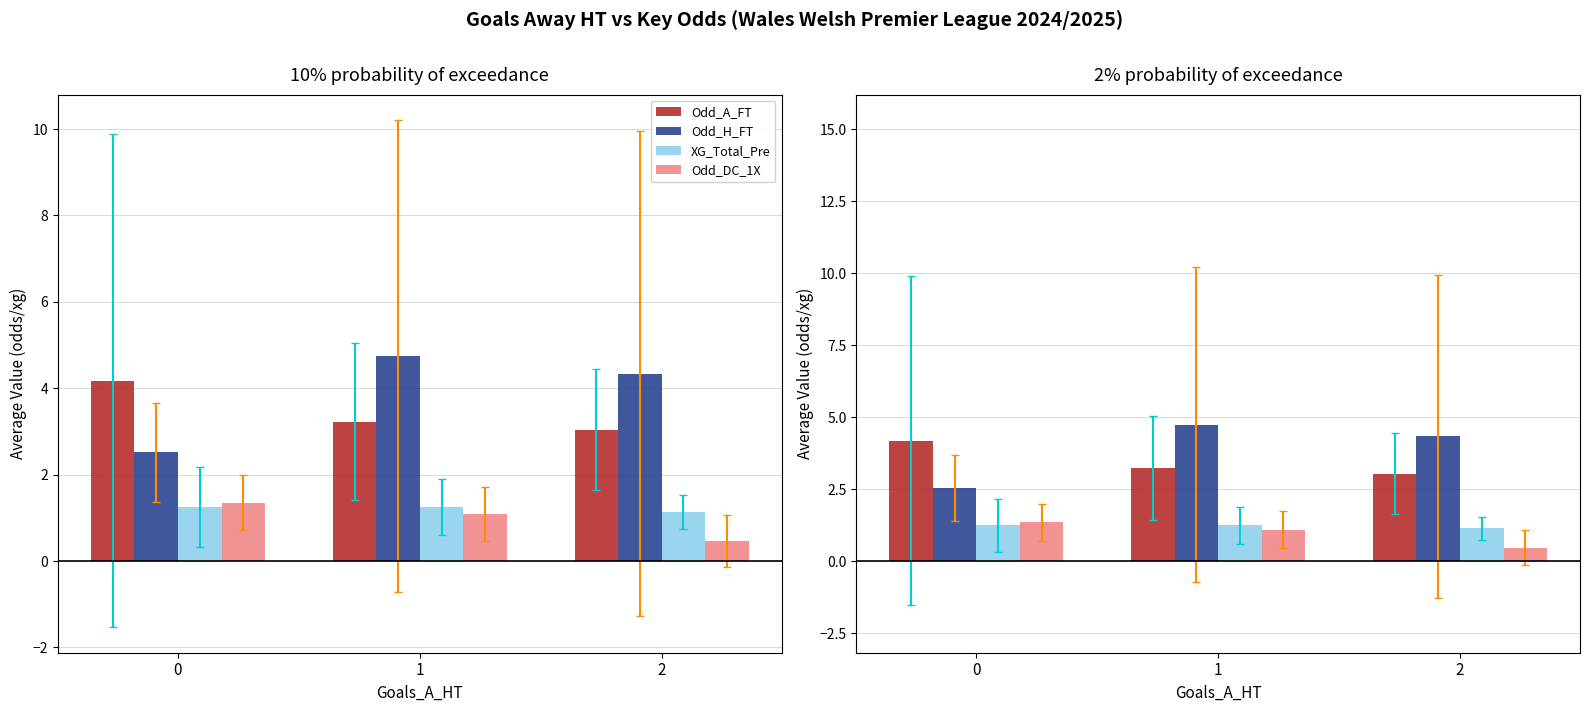

What is the lowest value of the Odd_A_FT series?

3.0